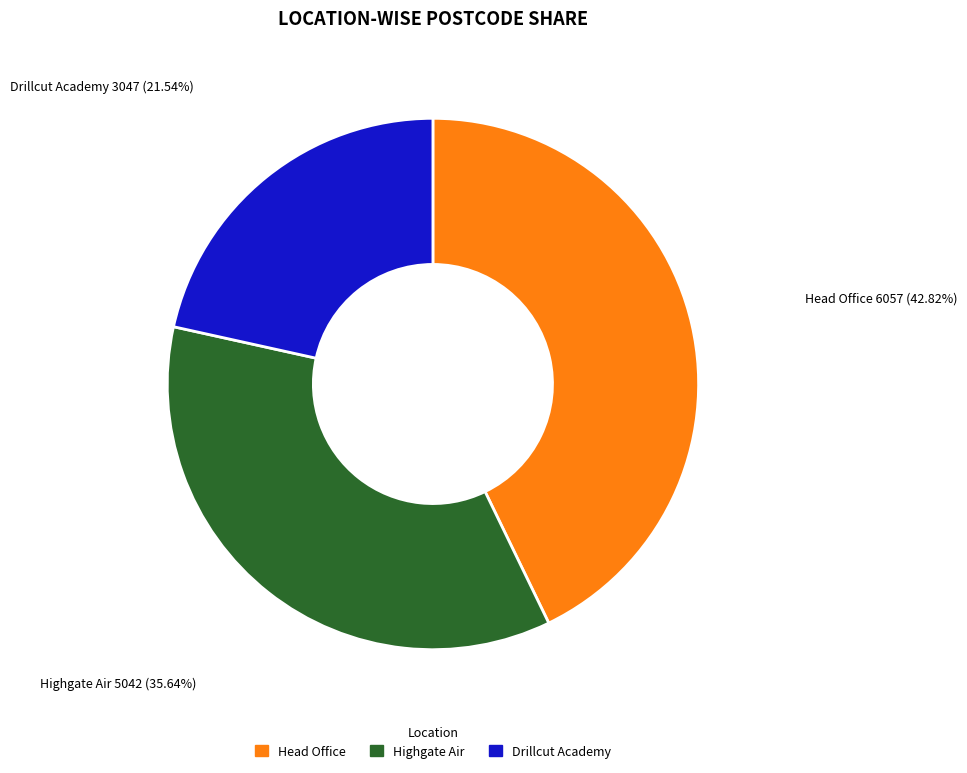

Rank the categories by value from lowest to highest.

Drillcut Academy, Highgate Air, Head Office